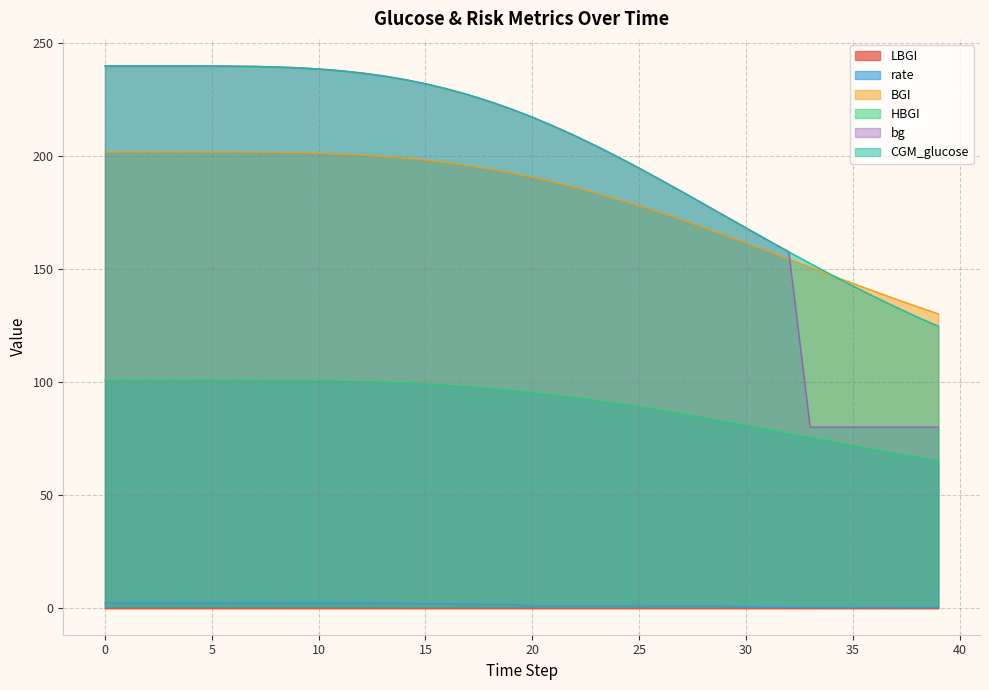

Which series has the largest total across all categories?

CGM_glucose